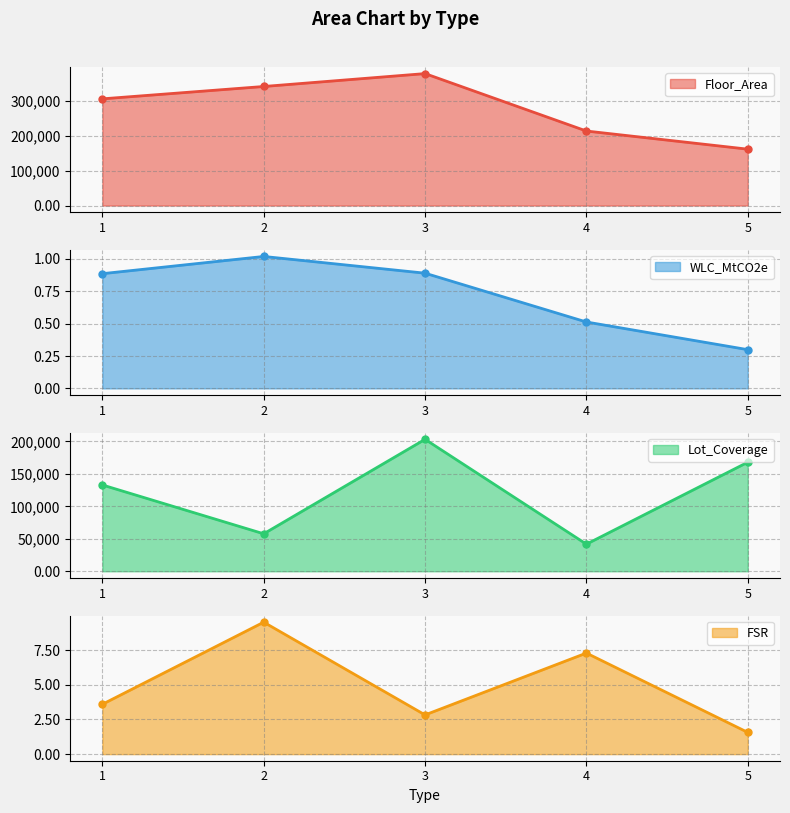

How many lines are shown in the chart?

4